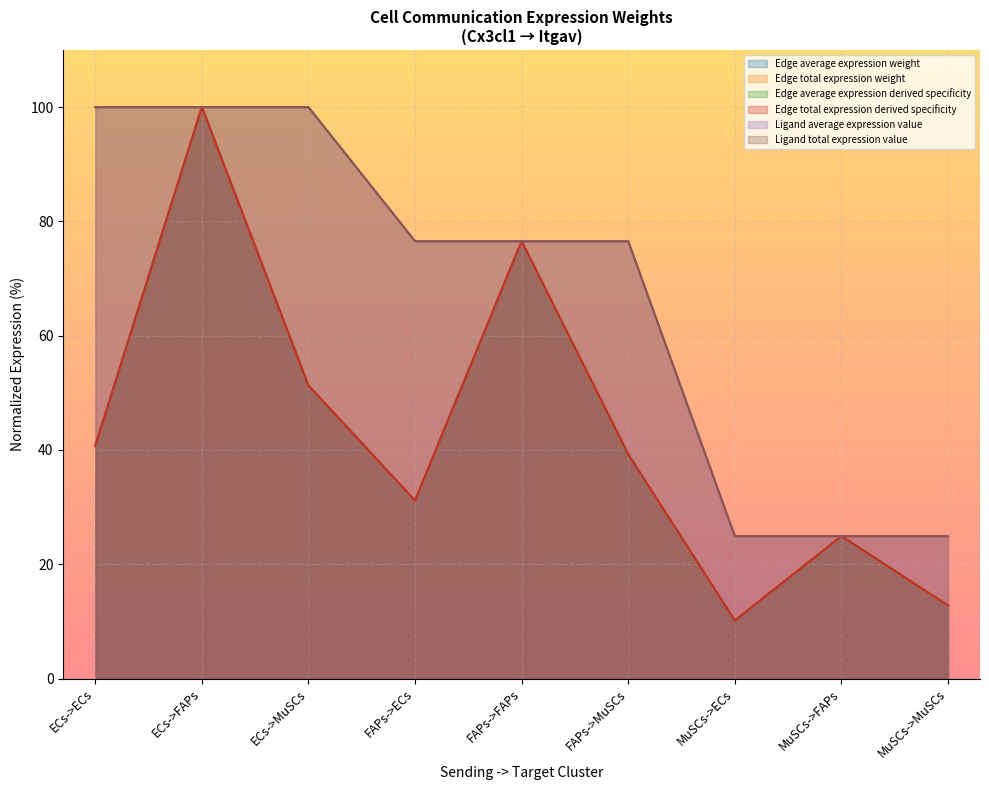

Rank the series at MuSCs->FAPs from lowest to highest value.

Edge total expression weight, Ligand total expression value, Edge average expression weight, Edge average expression derived specificity, Edge total expression derived specificity, Ligand average expression value